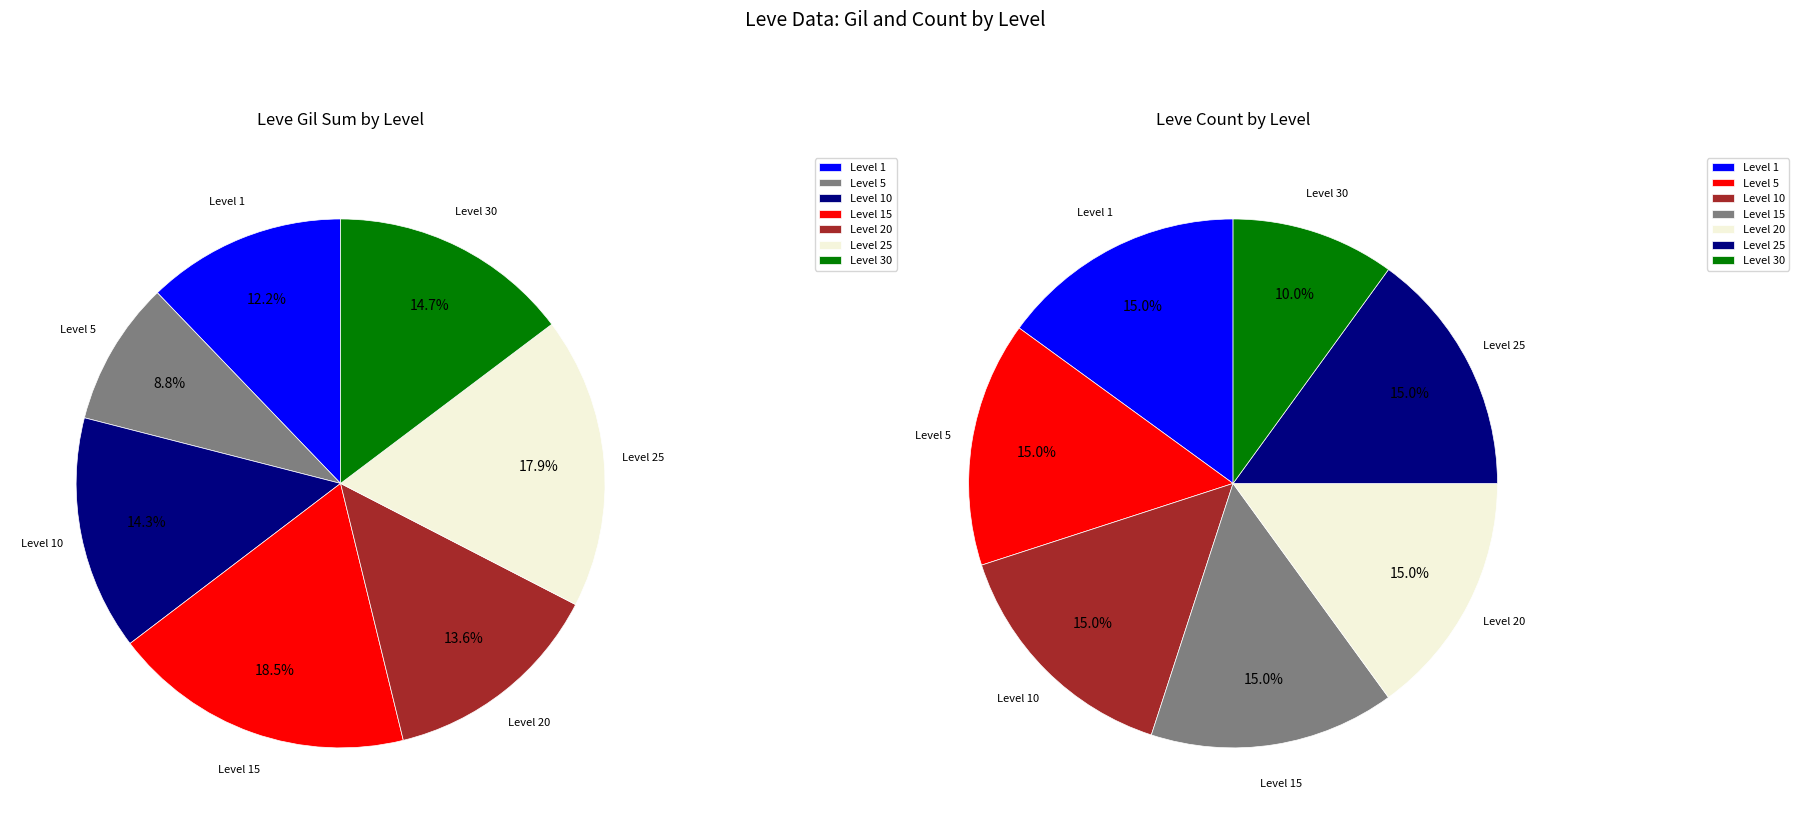

Does Bronze Barbut account for over 50% of the chart?

No